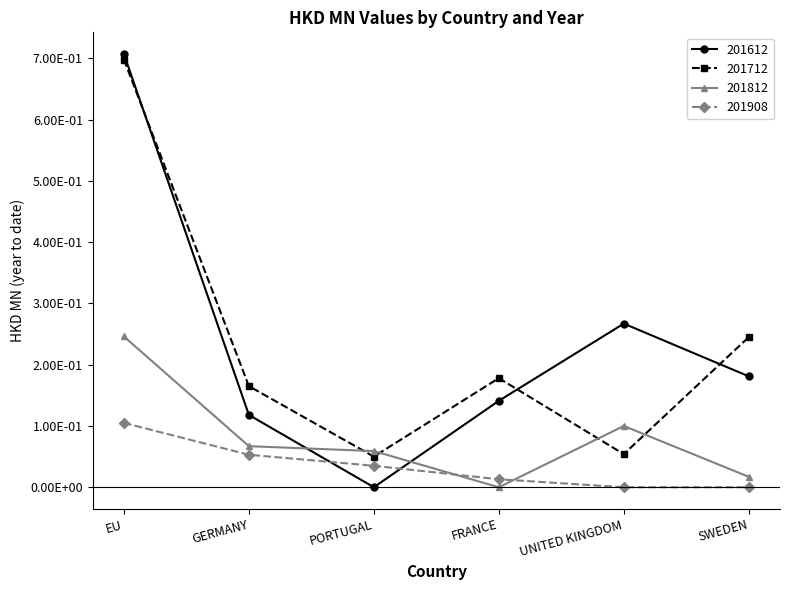

At which label is 201612 closest to 0?

PORTUGAL